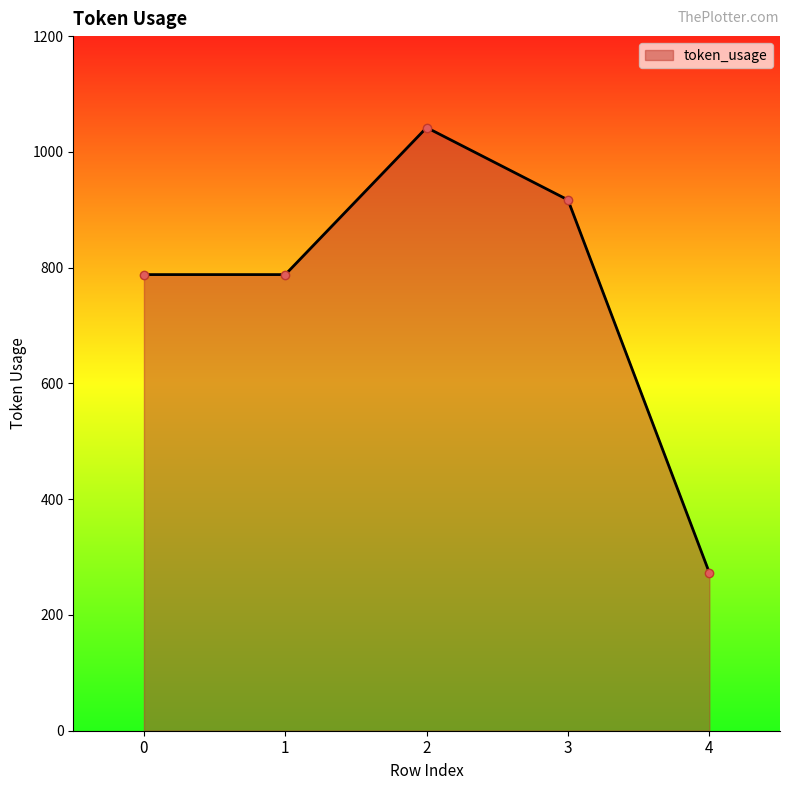

How many values are between 788 and 917?

3